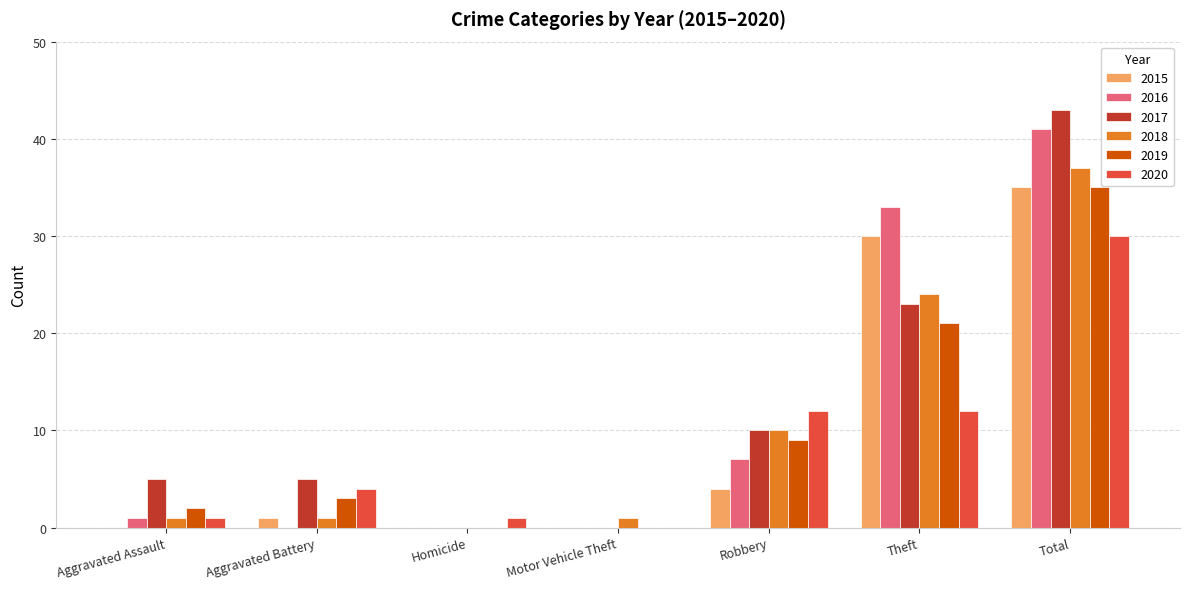

Reading left to right, extract all data points from this chart.

2015: Aggravated Assault=0	Aggravated Battery=1	Homicide=0	Motor Vehicle Theft=0	Robbery=4	Theft=30	Total=35
2016: Aggravated Assault=1	Aggravated Battery=0	Homicide=0	Motor Vehicle Theft=0	Robbery=7	Theft=33	Total=41
2017: Aggravated Assault=5	Aggravated Battery=5	Homicide=0	Motor Vehicle Theft=0	Robbery=10	Theft=23	Total=43
2018: Aggravated Assault=1	Aggravated Battery=1	Homicide=0	Motor Vehicle Theft=1	Robbery=10	Theft=24	Total=37
2019: Aggravated Assault=2	Aggravated Battery=3	Homicide=0	Motor Vehicle Theft=0	Robbery=9	Theft=21	Total=35
2020: Aggravated Assault=1	Aggravated Battery=4	Homicide=1	Motor Vehicle Theft=0	Robbery=12	Theft=12	Total=30